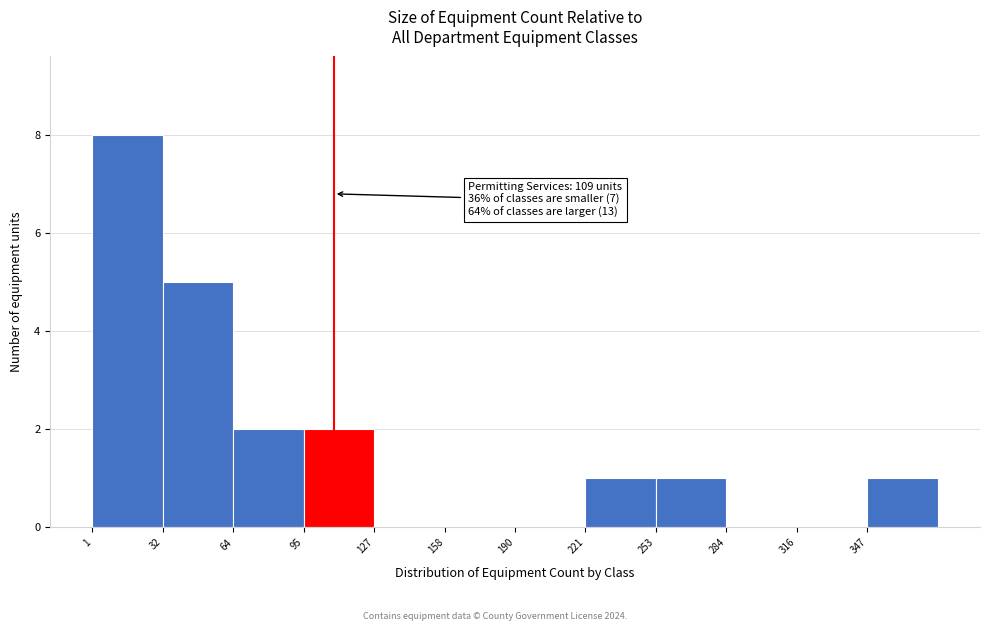

Over which range of the x-axis is the bar tallest?

1.0 to 32.5